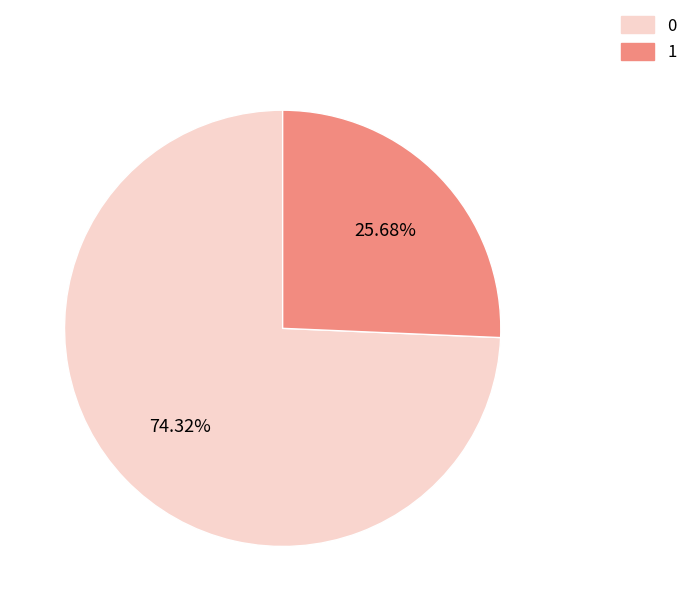

Is there any slice that represents more than half of the pie?

Yes